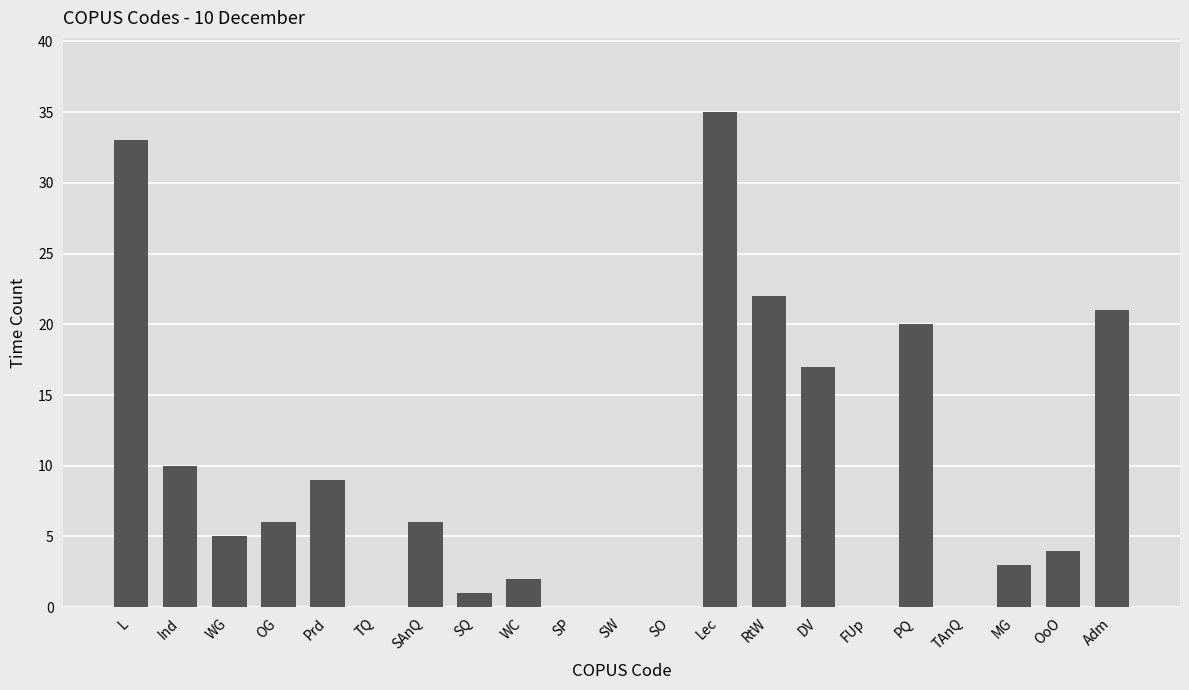

Reading left to right, what are all the values shown in this chart?

33	10	5	6	9	0	6	1	2	0	0	0	35	22	17	0	20	0	3	4	21